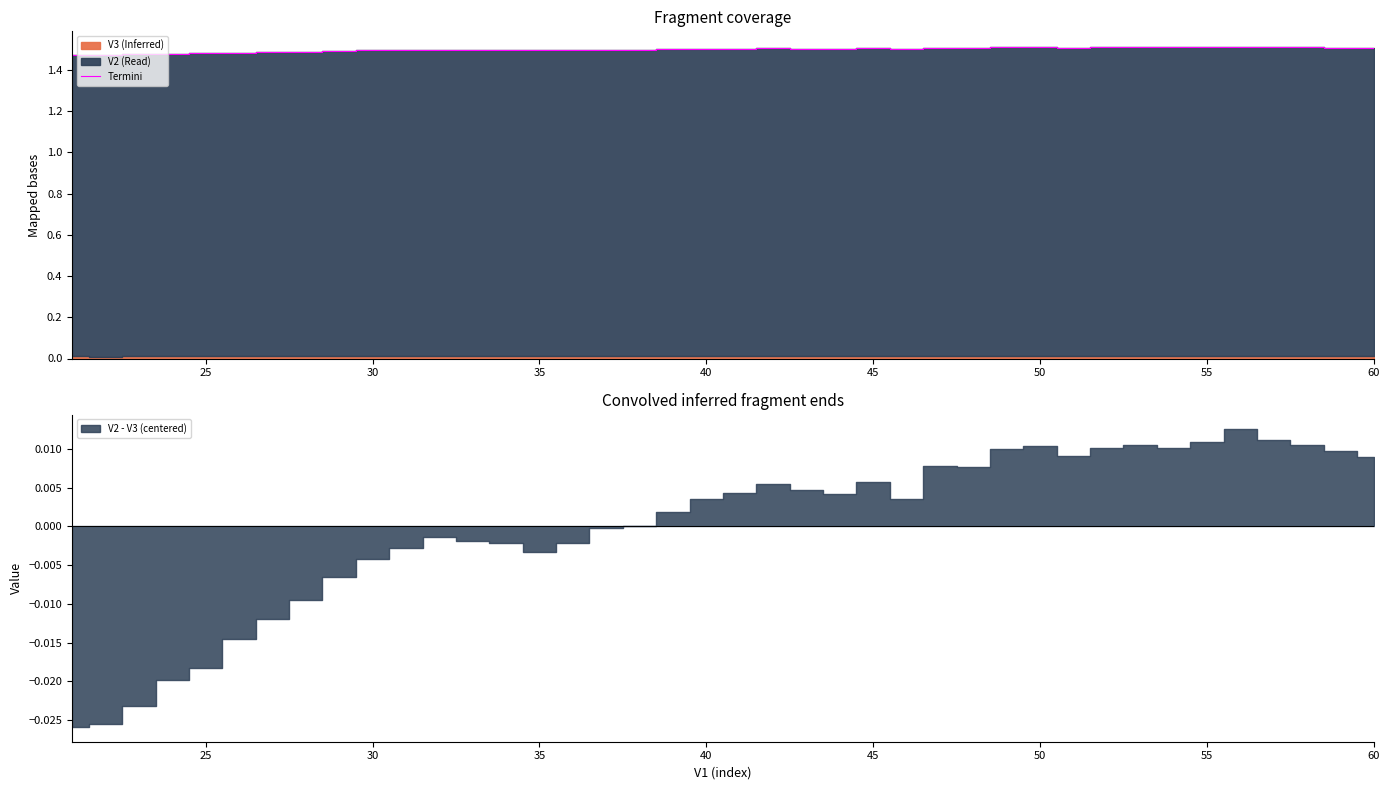

True or false: Termini has a value of 2.5 at 30.

False